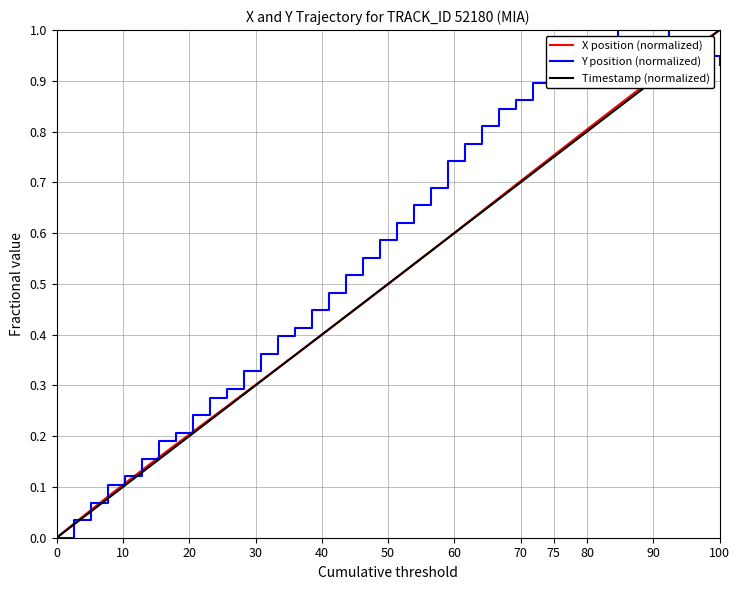

Which series has the largest total across all categories?

Y position (normalized)